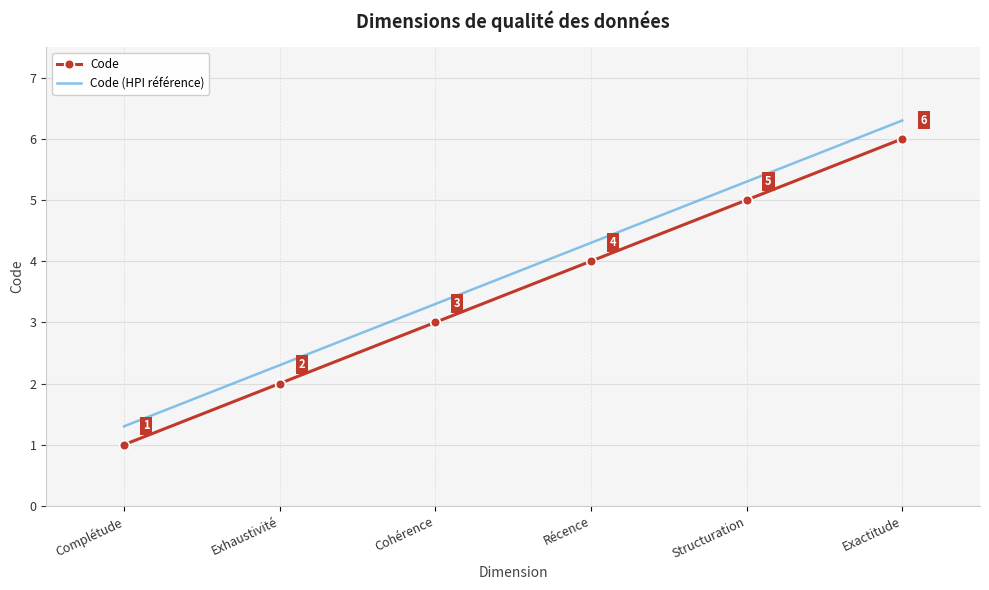

At which category is the sum across all series the highest?

Exactitude